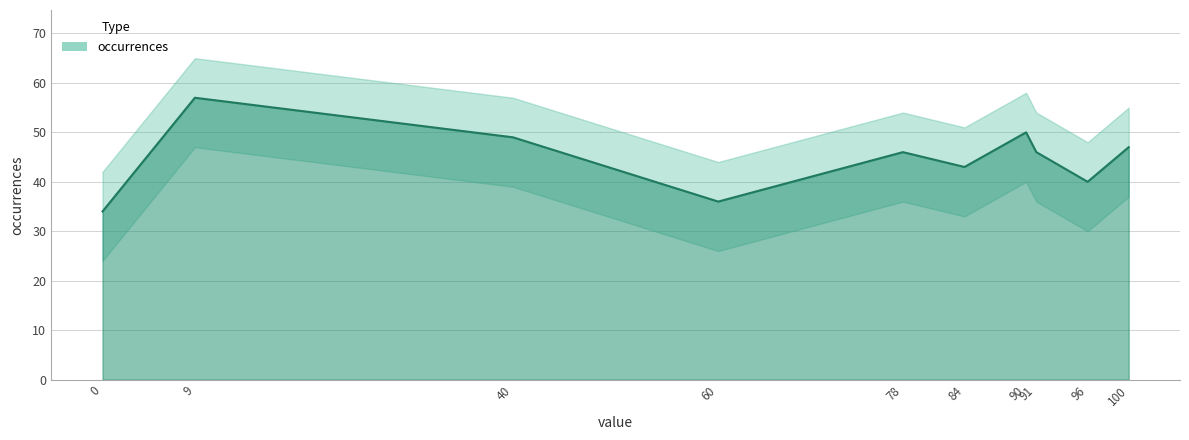

What is the difference between the values at 78 and 90?

4